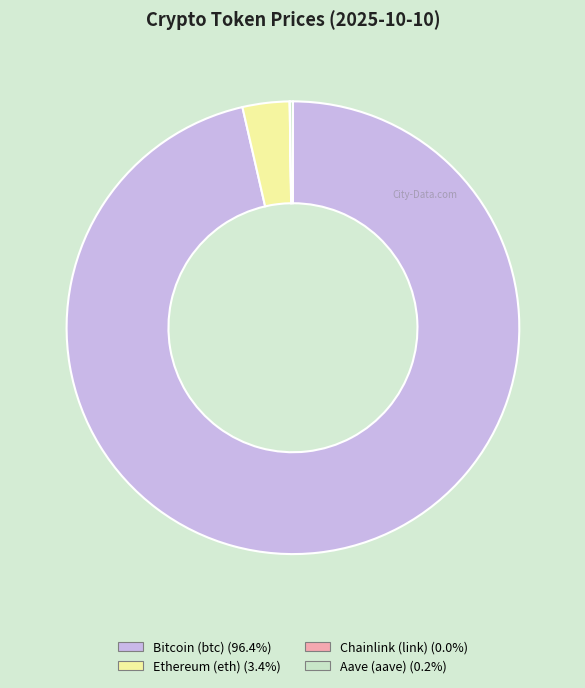

Between Ethereum (eth) and Bitcoin (btc), which is larger?

Bitcoin (btc)